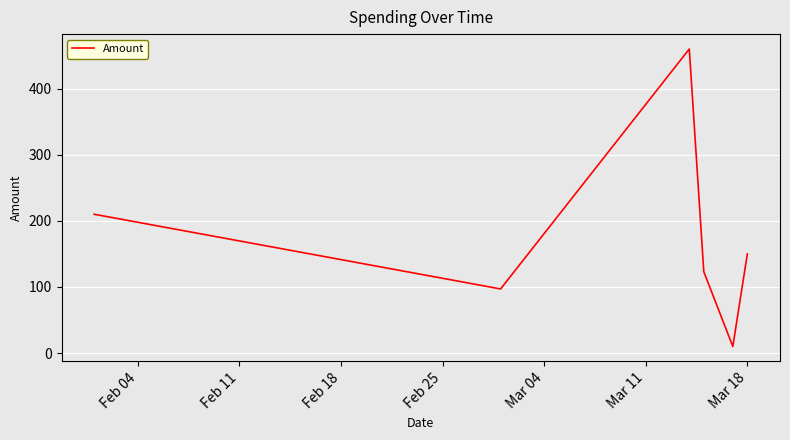

True or false: there are more than 1 points higher than both neighbors.

False